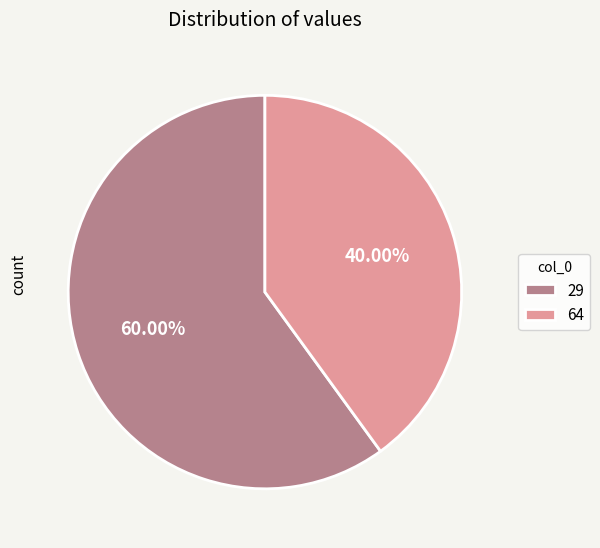

Which slice is the smallest?

64